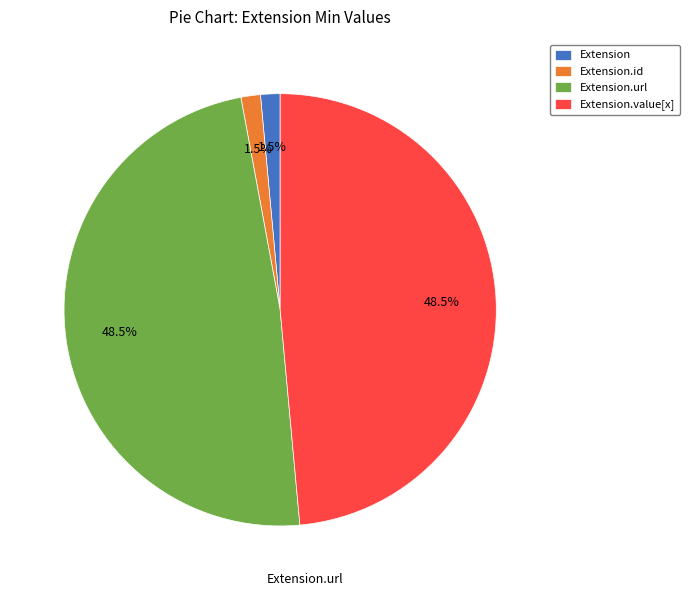

To the nearest percent, what is the difference between the largest and smallest slice percentages?

47%